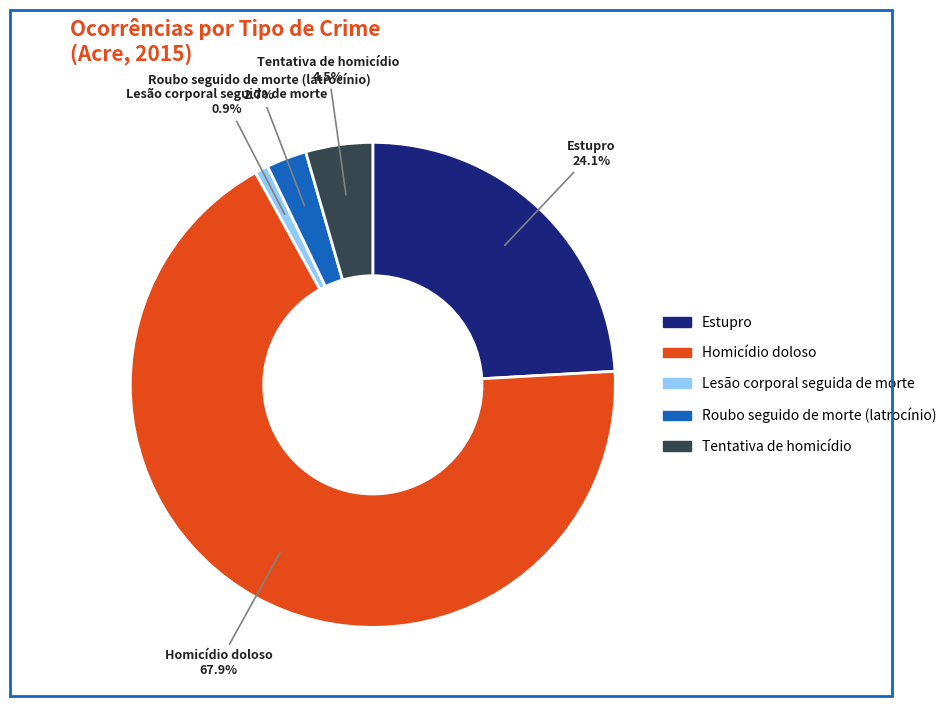

Does any single category account for the majority?

Yes